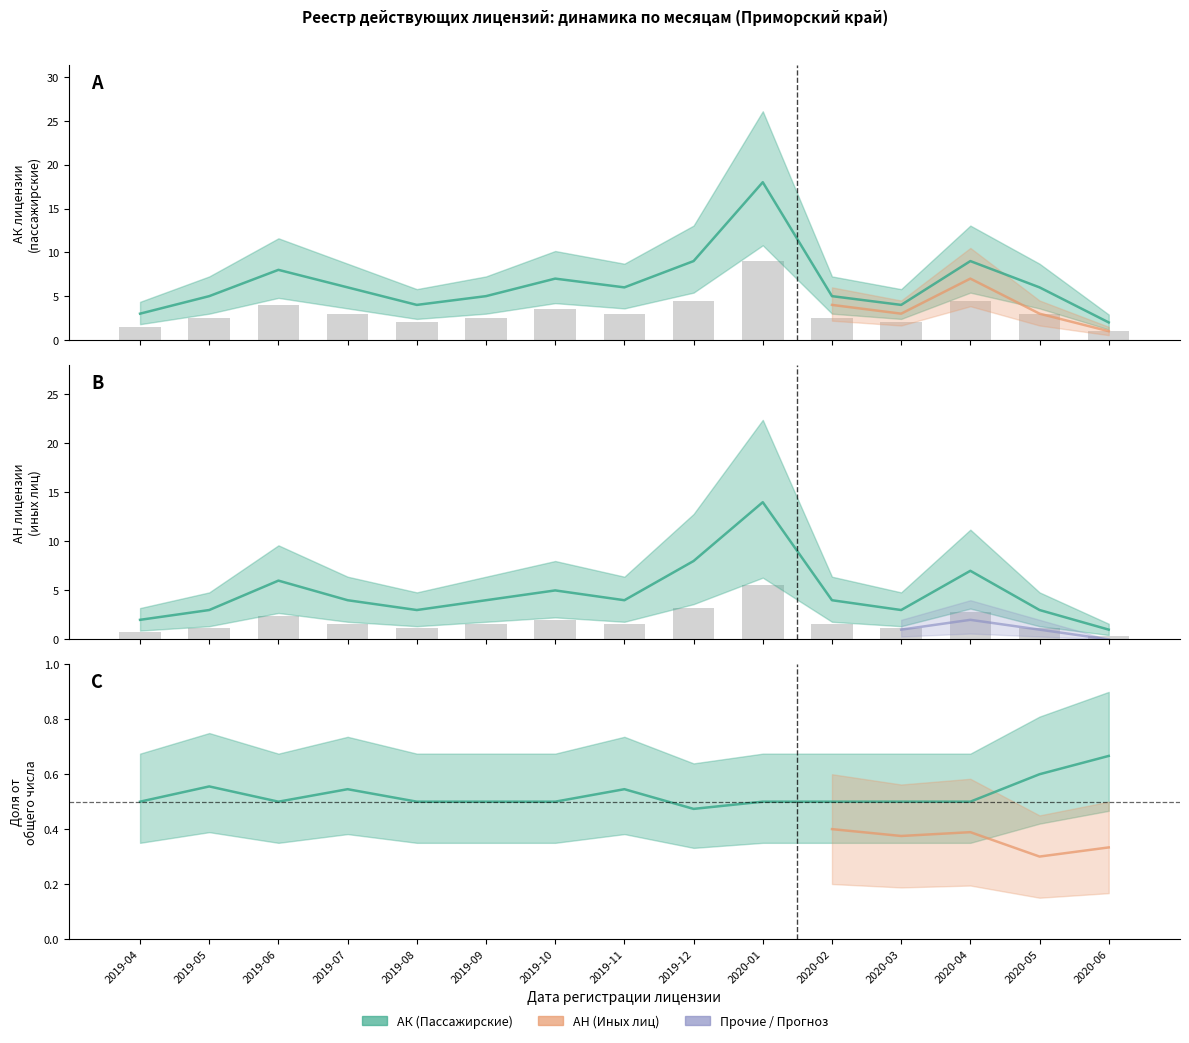

How many groups of bars are there?

15